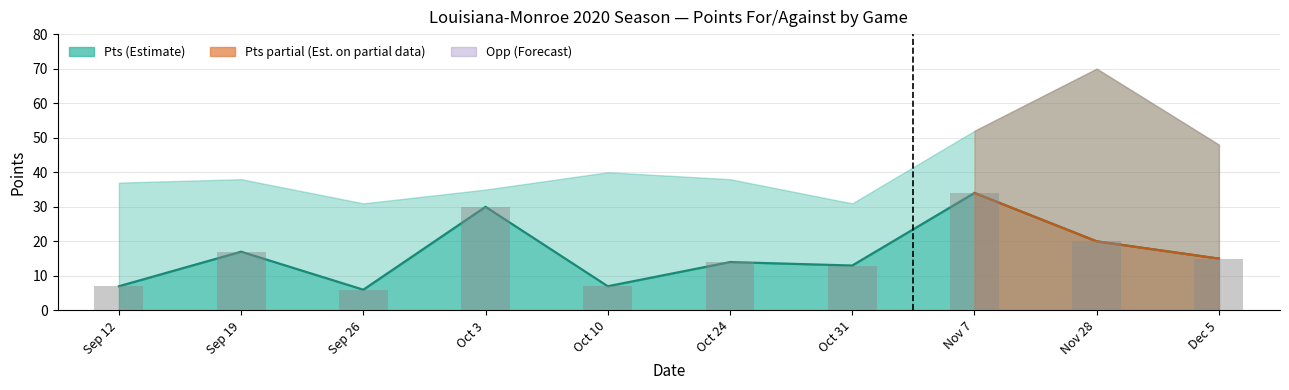

Rank the categories by value from highest to lowest.

Nov 7, Oct 3, Nov 28, Sep 19, Dec 5, Oct 24, Oct 31, Sep 12, Oct 10, Sep 26